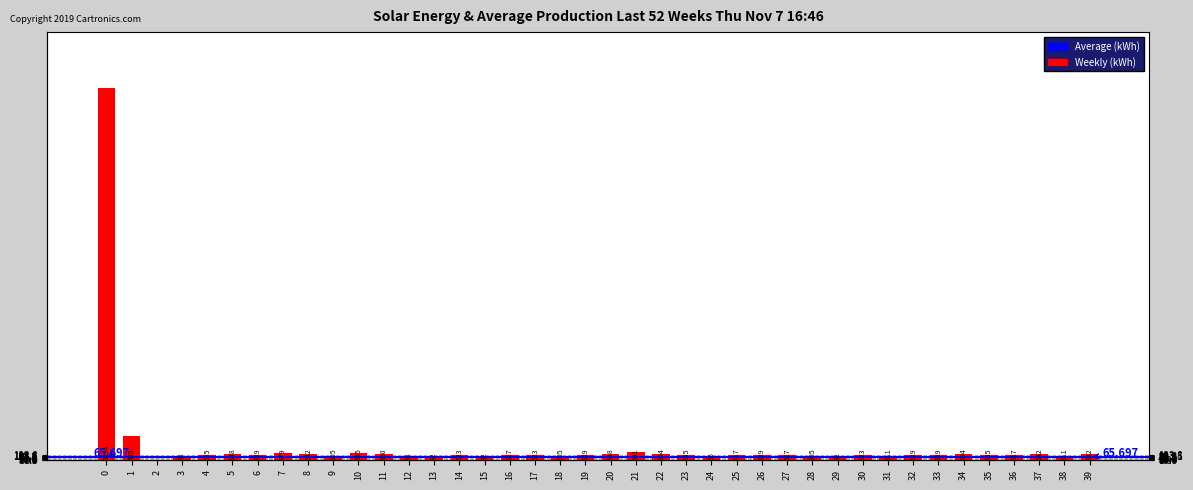

Reading right to left, extract all data points from this chart.

39=142	38=111	37=142	36=117	35=135	34=154	33=129	32=129	31=111	30=123	29=92	28=105	27=117	26=129	25=117	24=86	23=135	22=154	21=191	20=148	19=129	18=105	17=123	16=117	15=92	14=123	13=92	12=98	11=160	10=185	9=105	8=142	7=179	6=129	5=148	4=135	3=98	2=0	1=605	0=9394